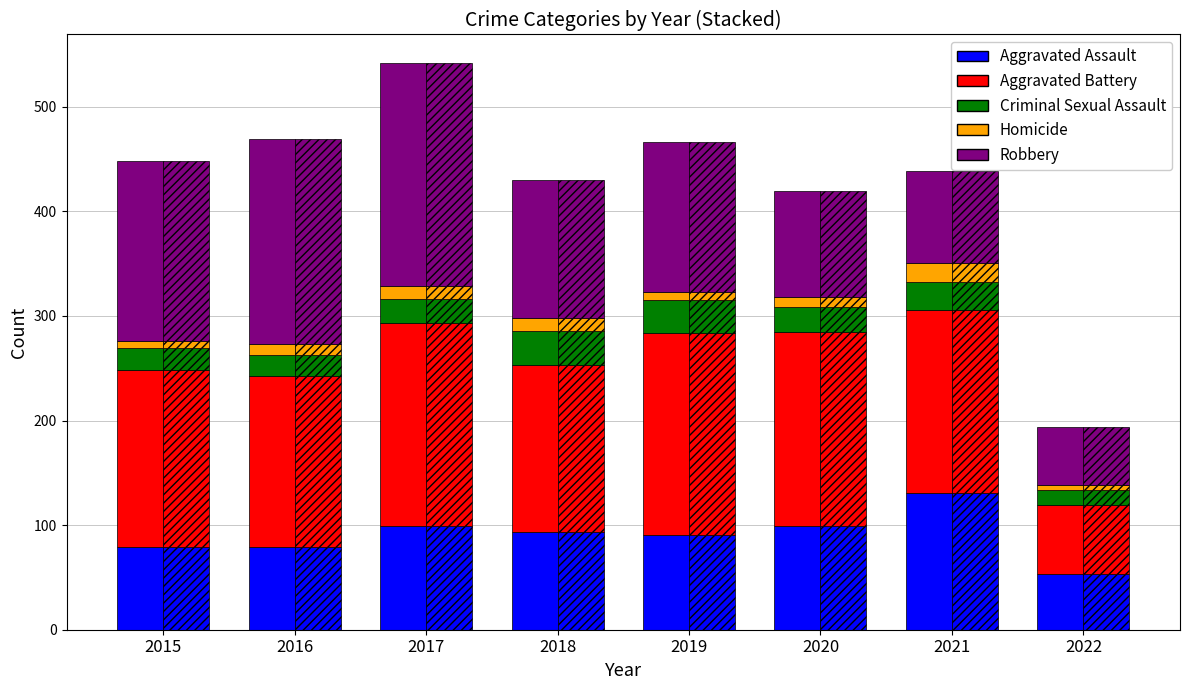

What is the average value?

90